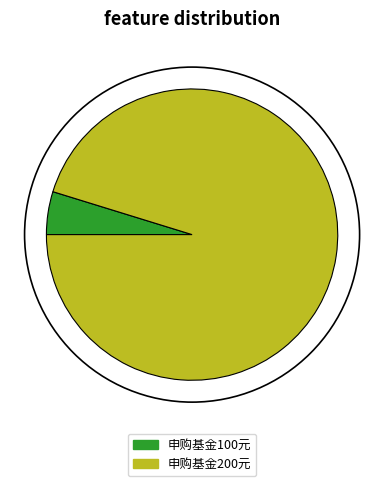

Approximately how many times larger is the value at 申购基金200元 compared to 申购基金100元?

20.0